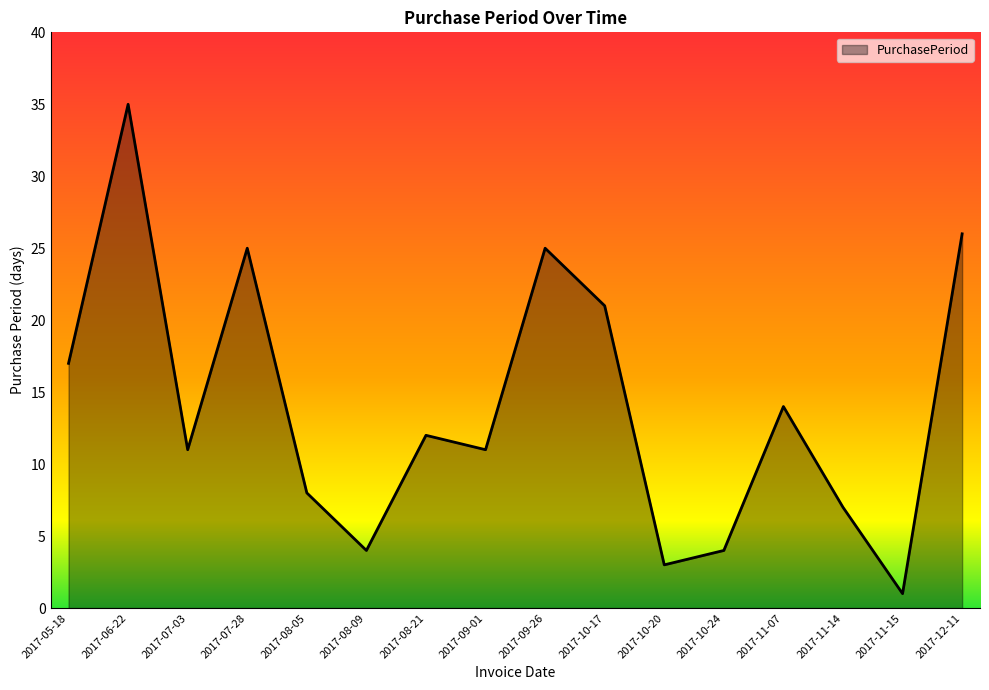

What is the change in value from 2017-08-21 to 2017-11-14?

-5